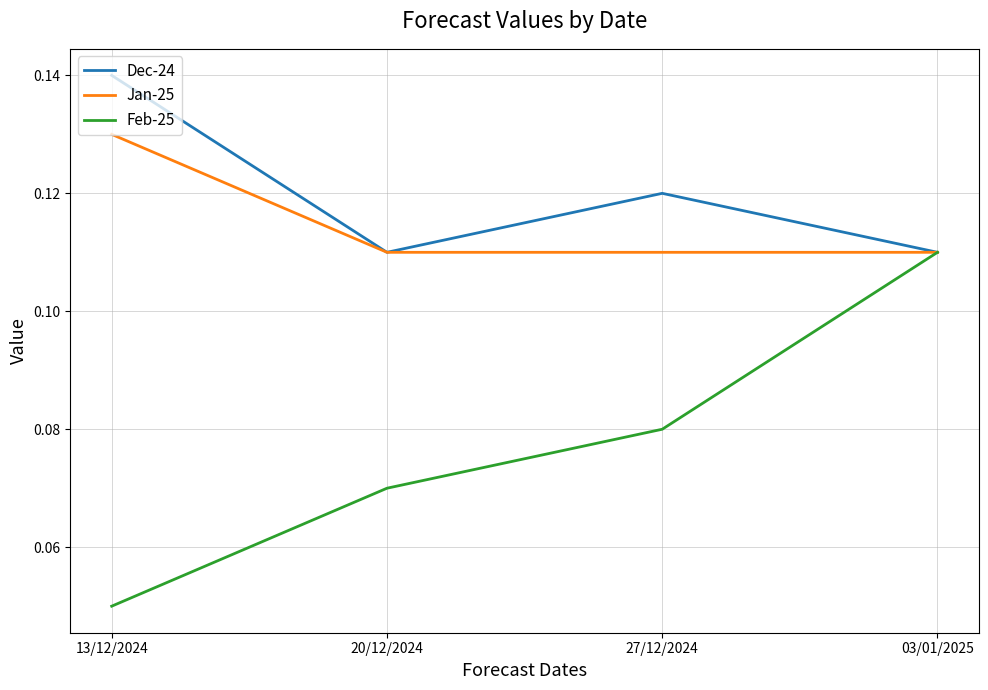

What are all the series names shown in the legend?

Dec-24, Jan-25, Feb-25